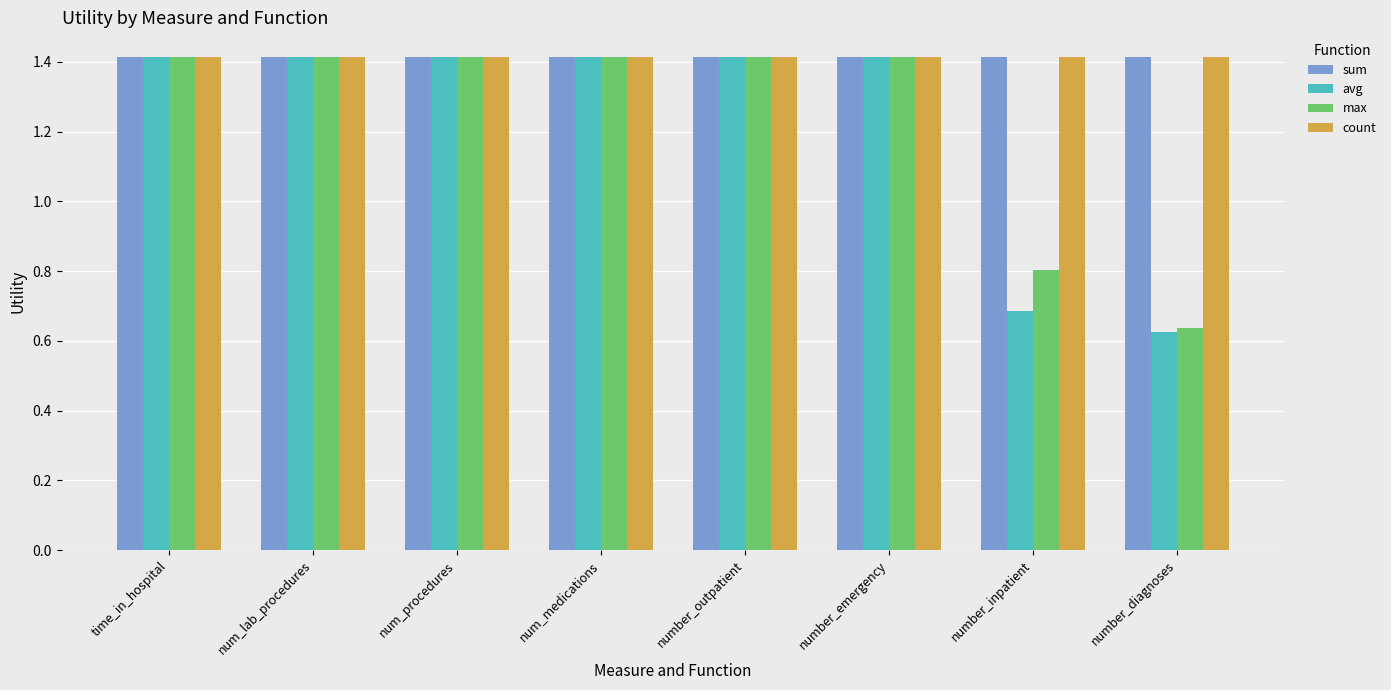

Which series has the widest spread of values?

avg